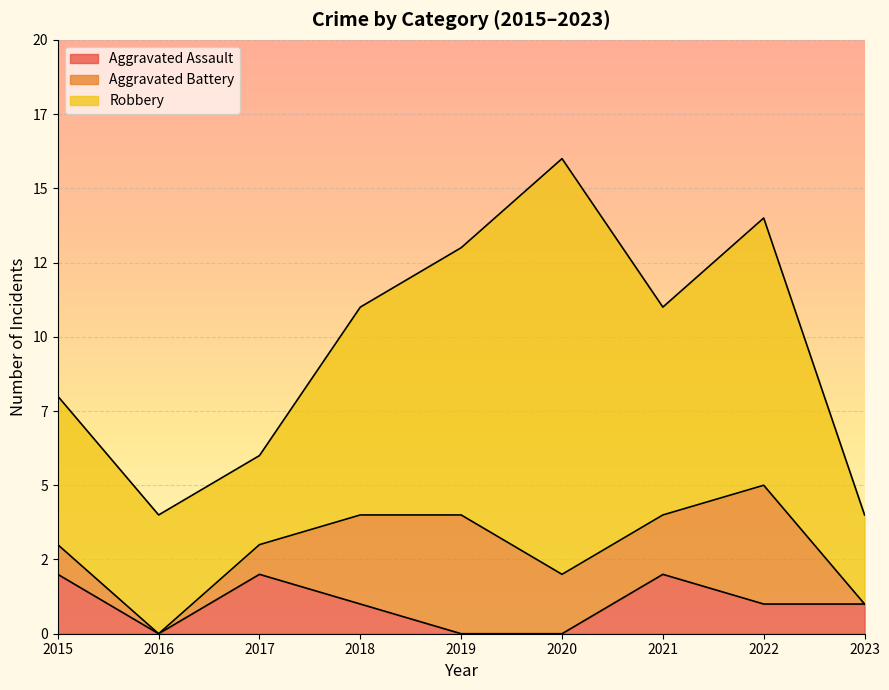

What is the highest value of the Robbery series?

14